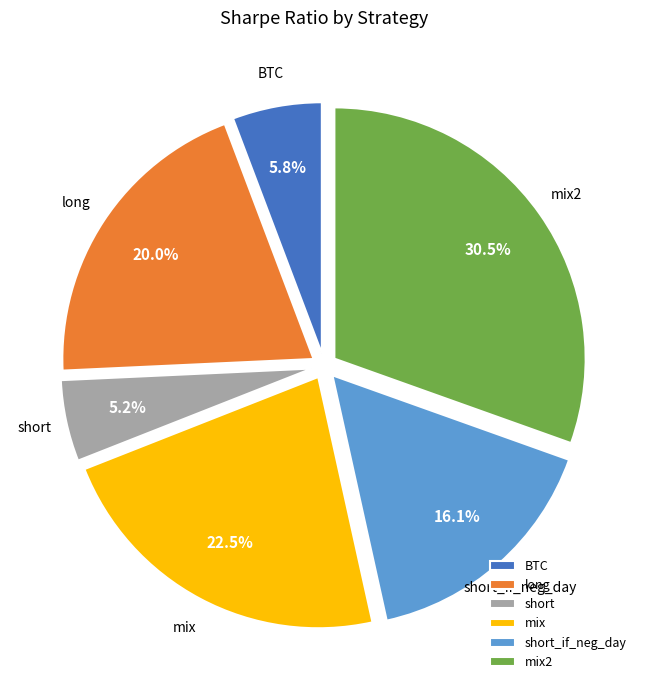

Is it true that BTC is 6% of the pie?

True